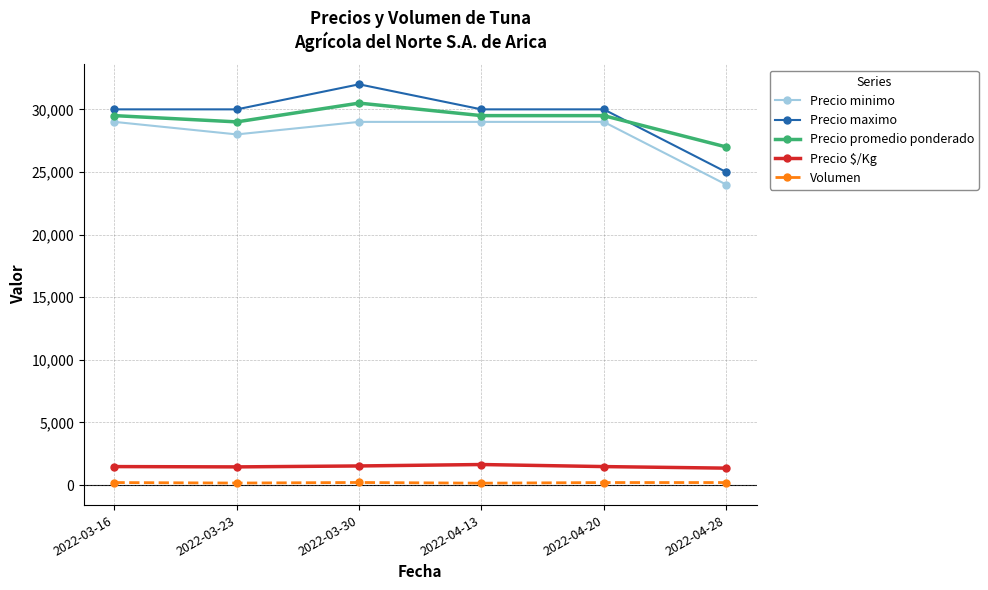

At 2022-04-13, list the series in order from smallest to largest.

Volumen, Precio $/Kg, Precio minimo, Precio promedio ponderado, Precio maximo